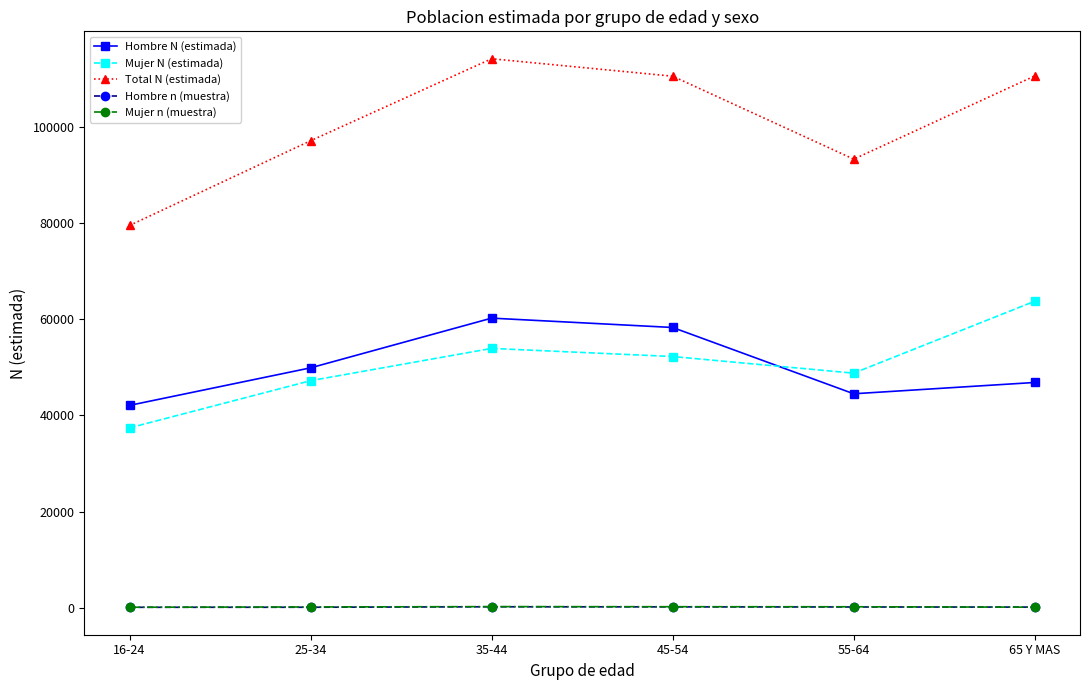

What is the minimum value shown in the chart?

102